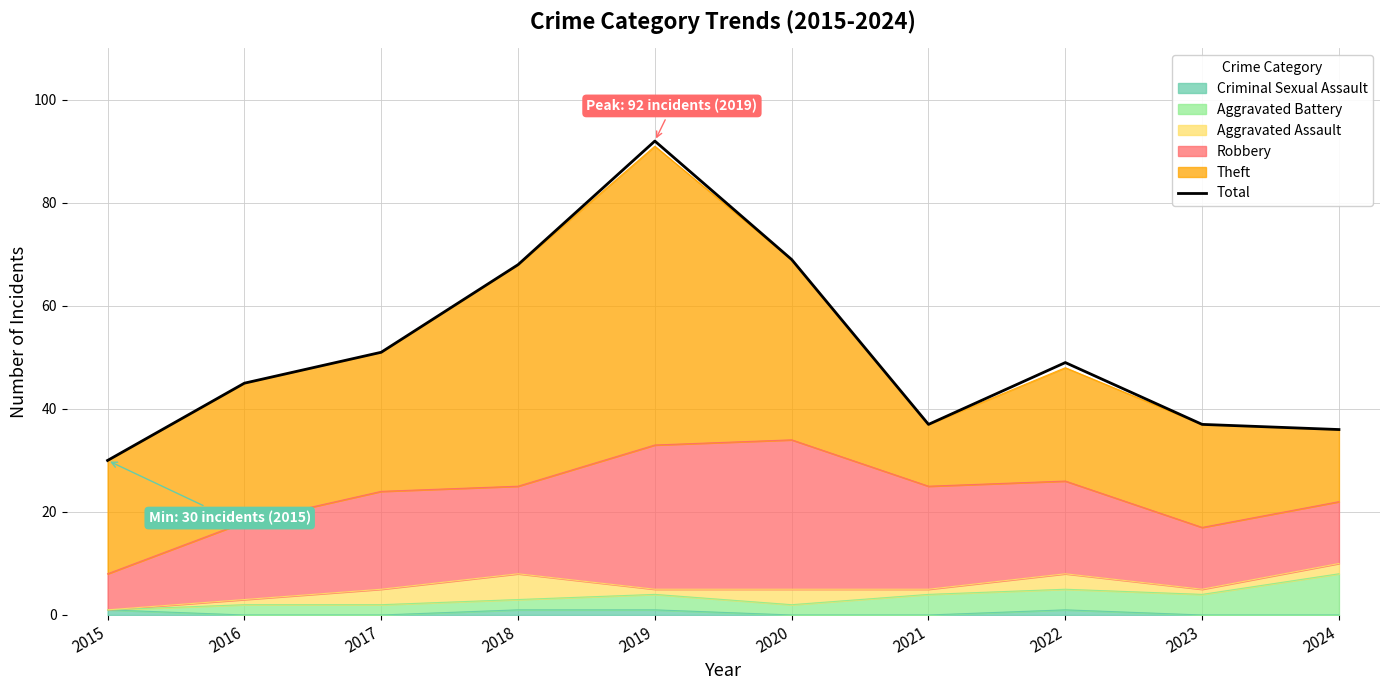

List the labels in order of value, largest first.

2019, 2020, 2018, 2017, 2022, 2016, 2021, 2023, 2024, 2015